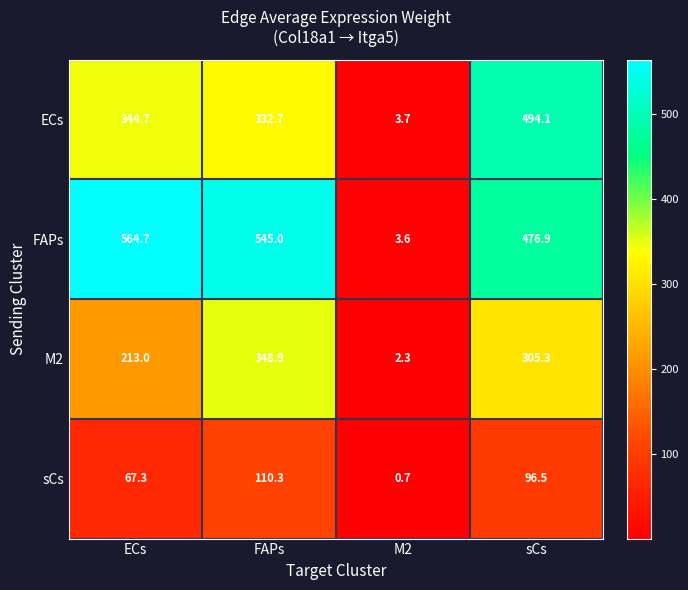

The value of ECs at FAPs is 332.7. True or false?

True